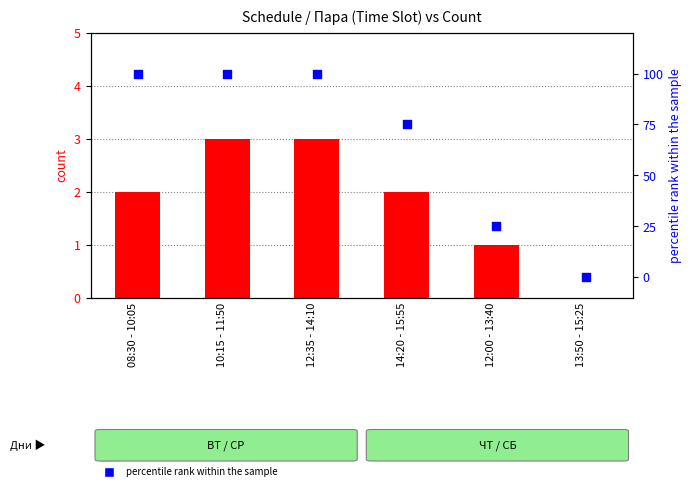

Which series contains the lowest Y value?

count